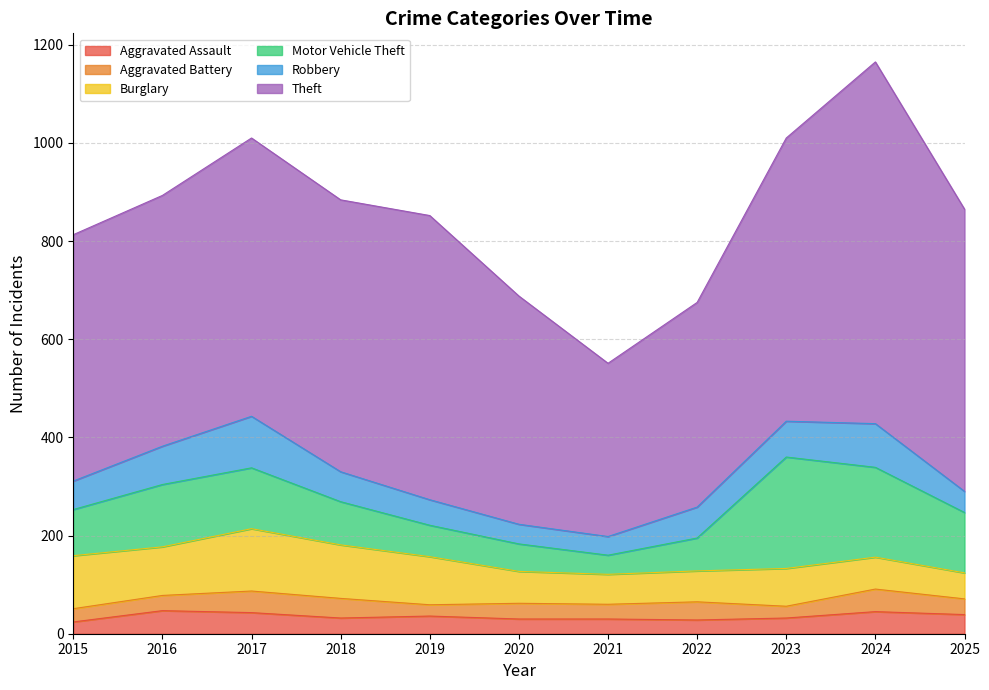

Reading left to right, extract all data points from this chart.

Aggravated Assault: 24	47	43	32	36	30	30	28	32	45	39
Aggravated Battery: 27	31	44	40	23	32	30	37	24	46	32
Burglary: 108	99	127	109	98	65	61	63	77	65	53
Motor Vehicle Theft: 94	127	124	88	64	56	39	67	227	183	123
Robbery: 58	78	105	61	52	40	38	63	73	89	43
Theft: 502	511	567	554	579	465	353	417	577	737	575